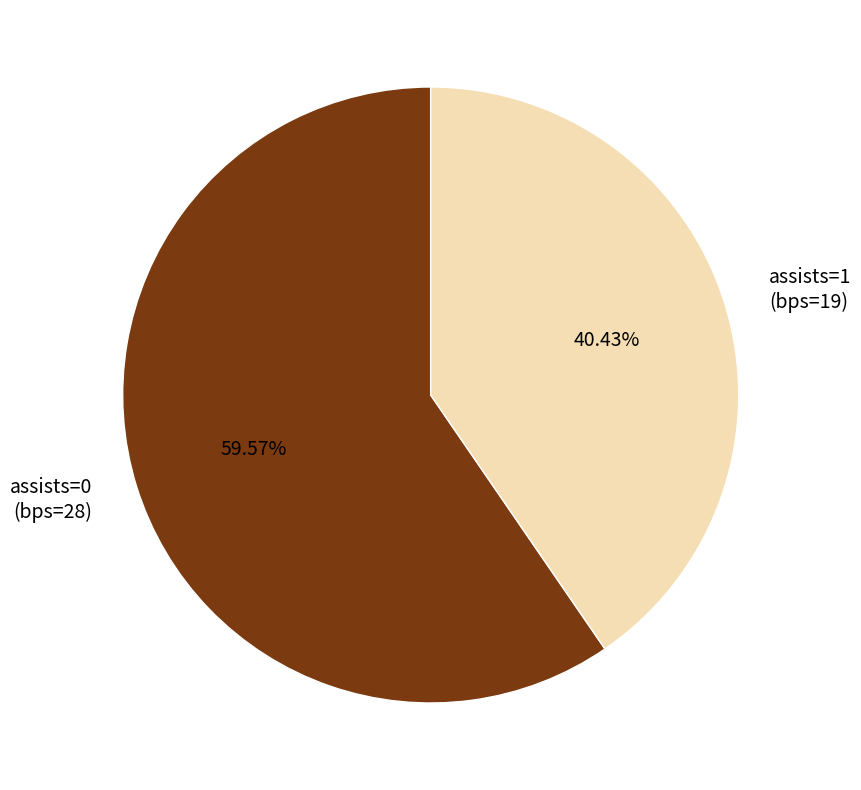

Which slice is the largest?

assists=0 (bps=28)